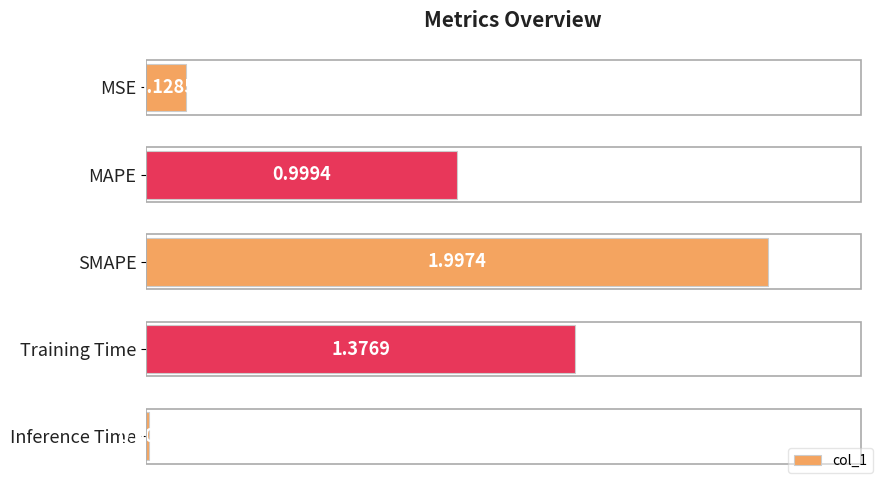

List the labels in order of value, smallest first.

Inference Time, MSE, MAPE, Training Time, SMAPE